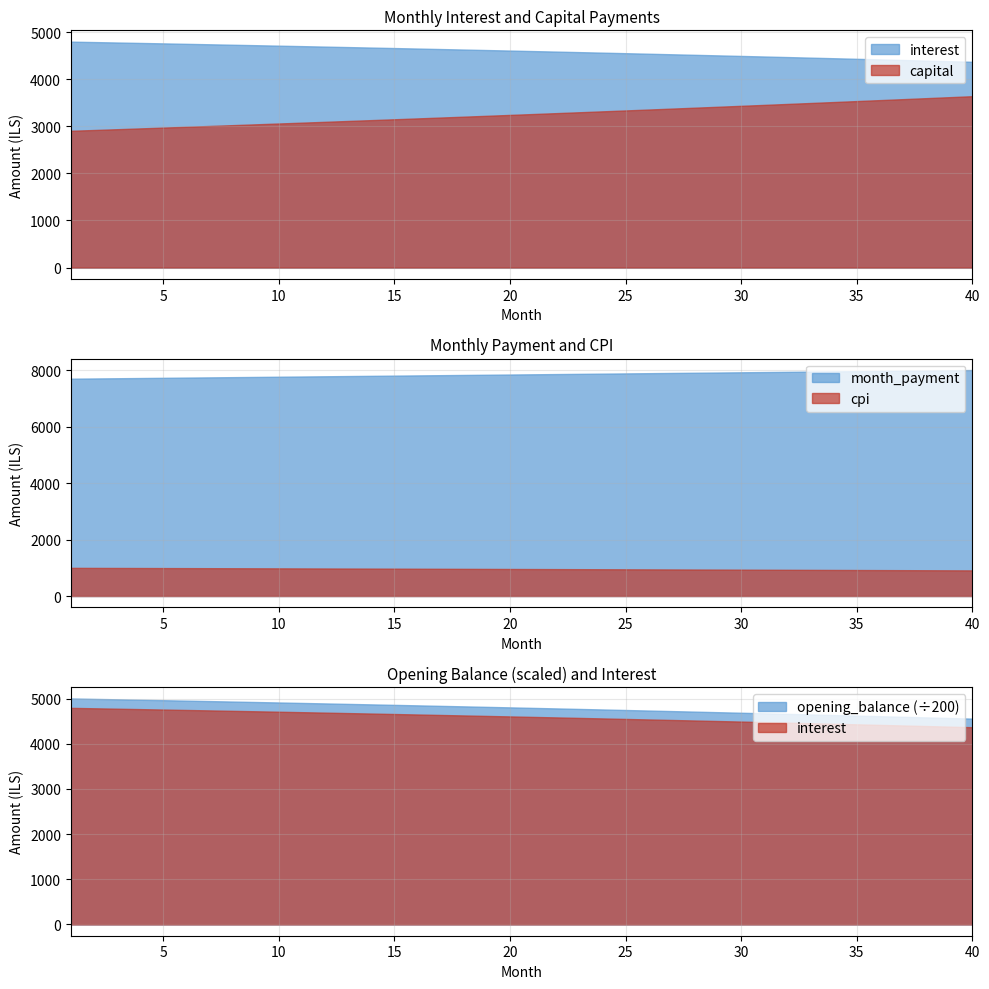

What is the total value across all series at 31?

951970.0